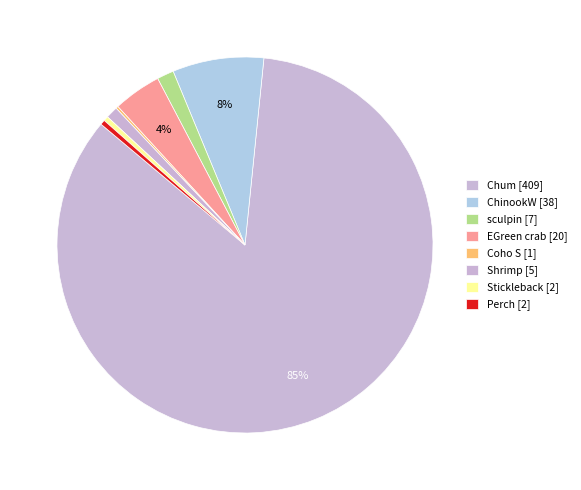

What is the ratio of the value at Perch to the value at Coho S?

2.0